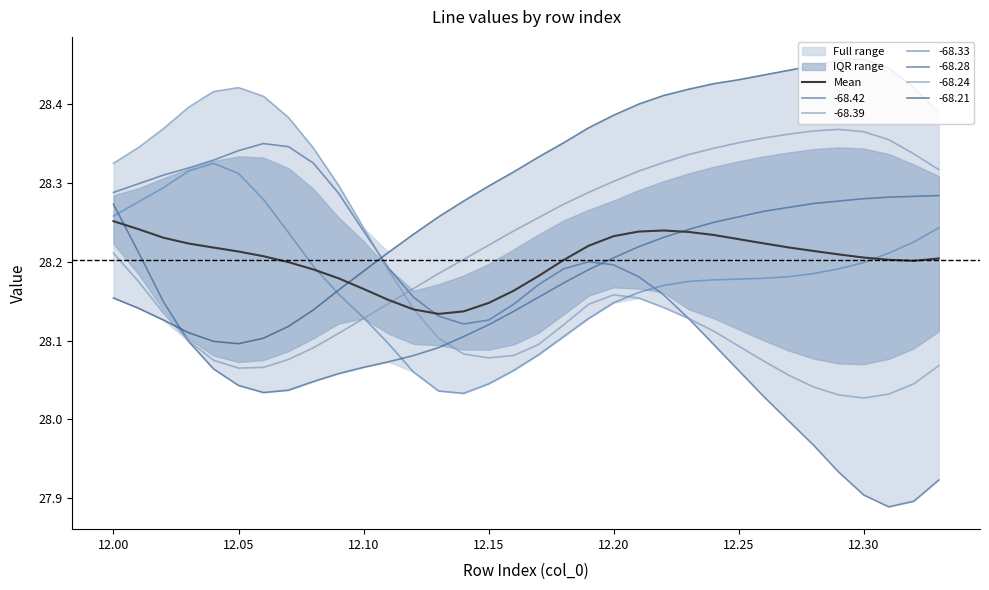

Read the -68.33 value at 12.20.

28.1